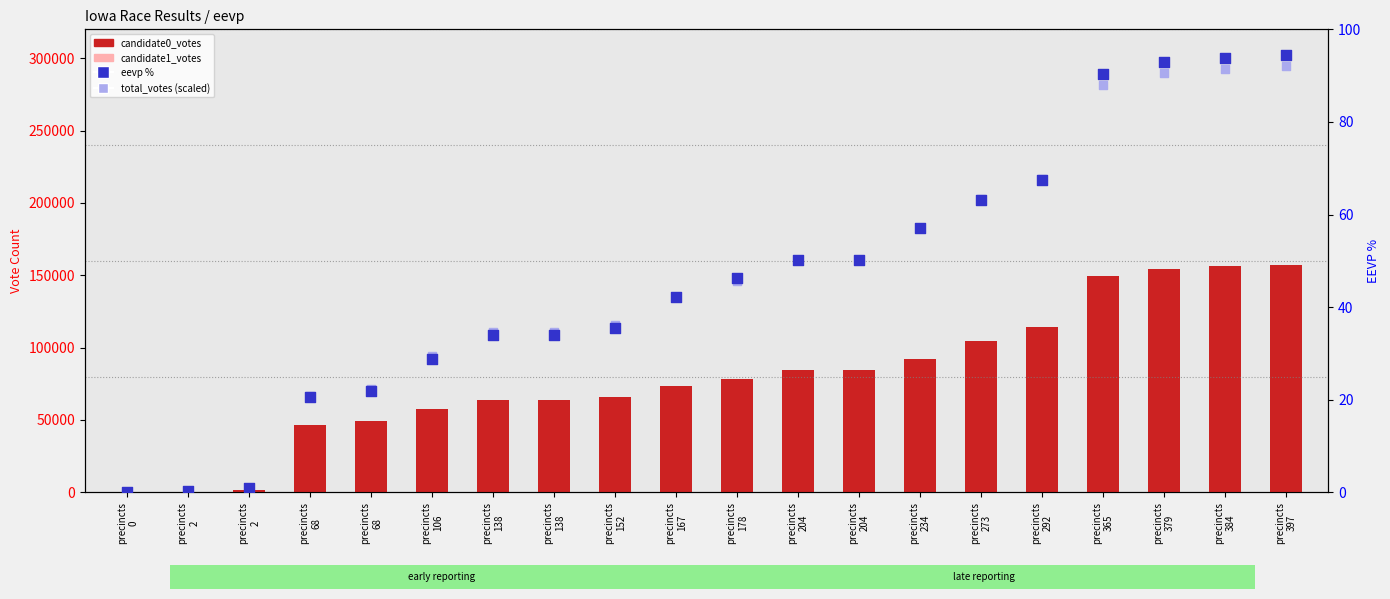

Which series contains the highest Y value?

candidate0_votes